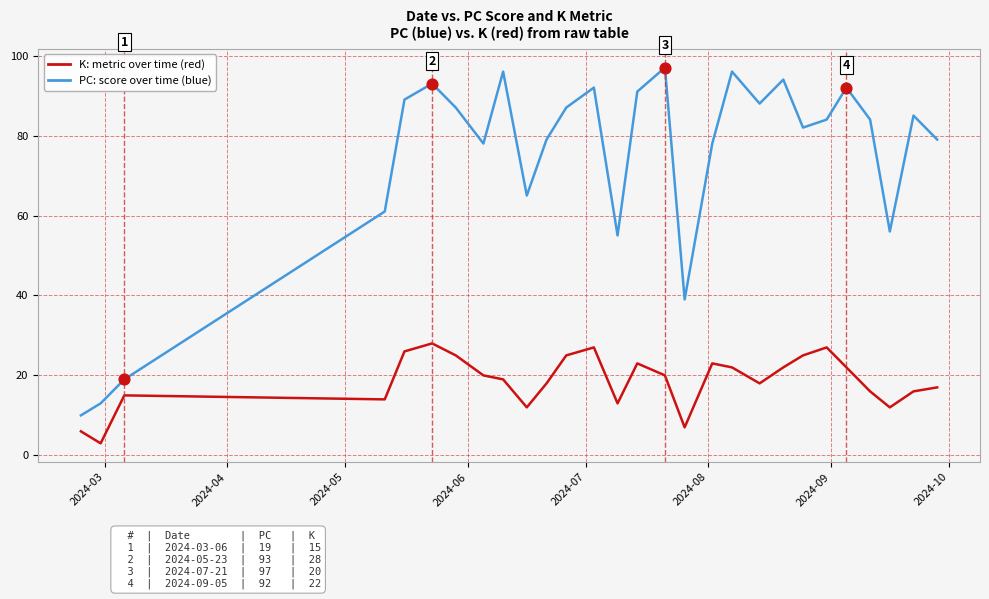

What is the greatest value displayed?

97